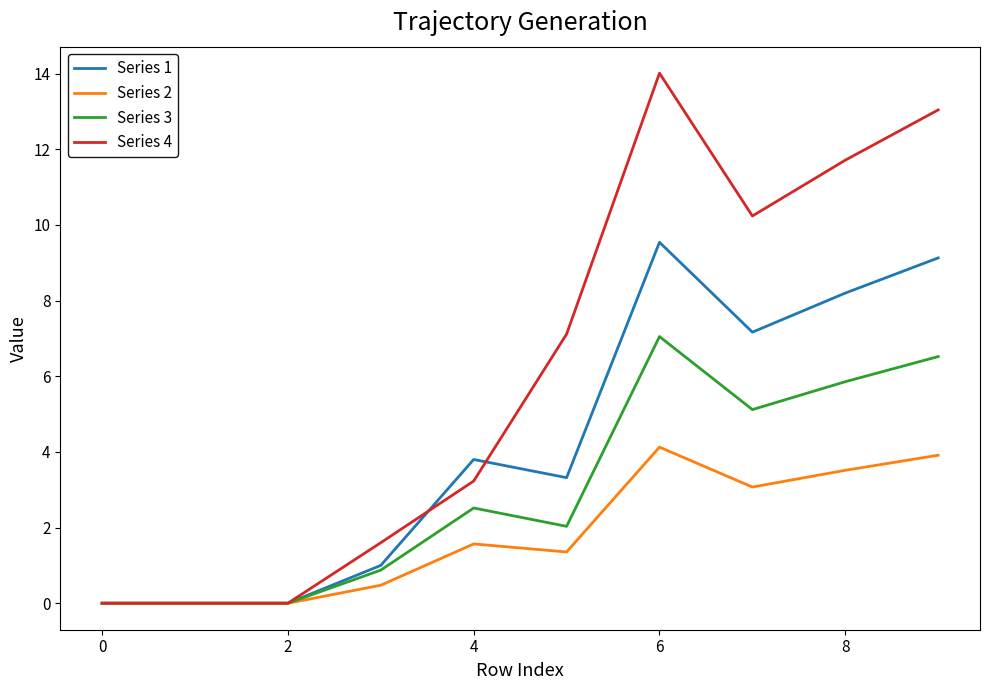

Rank the series by their maximum value, from highest to lowest.

Series 4, Series 1, Series 3, Series 2